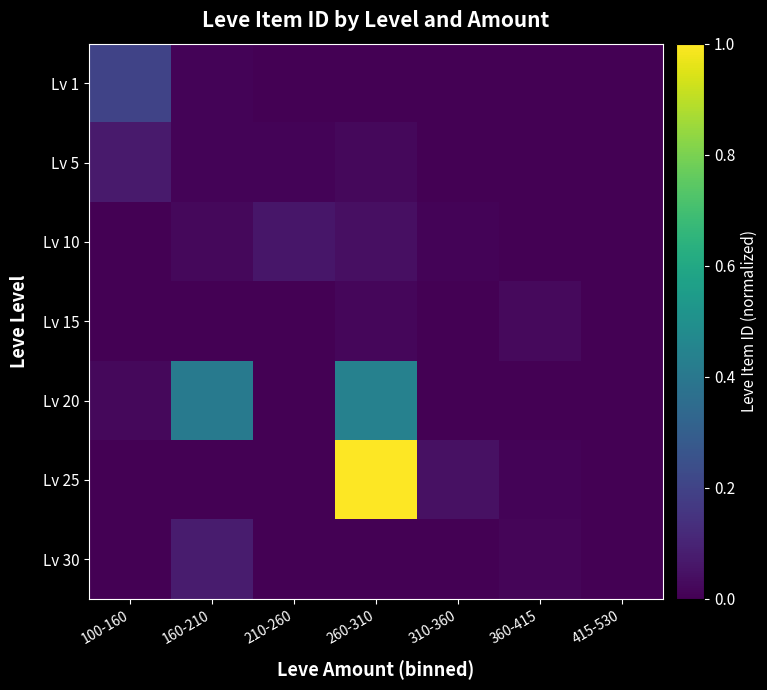

Which label corresponds to the smallest value in the chart?

210-260